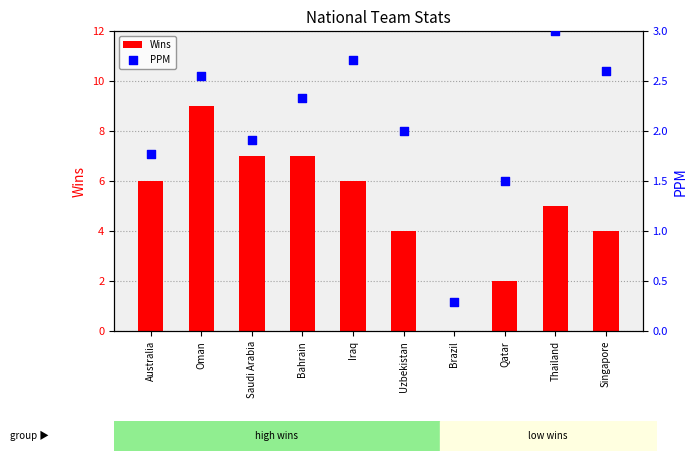

At how many categories does at least one series exceed 5?

5